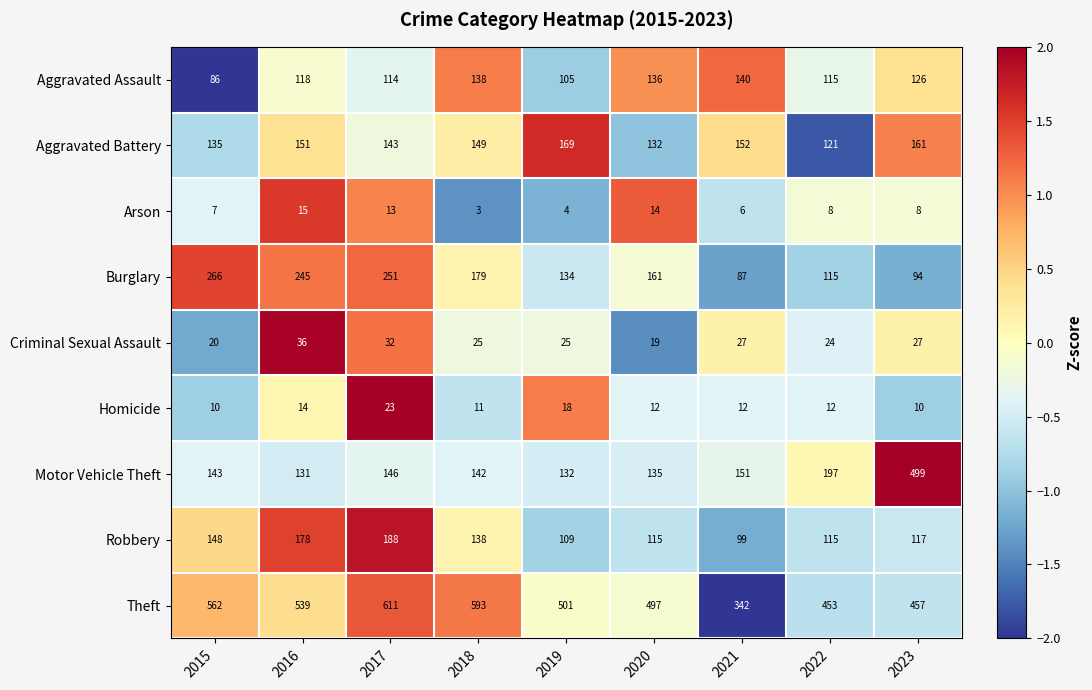

What value does the Robbery series have at 2015?

148